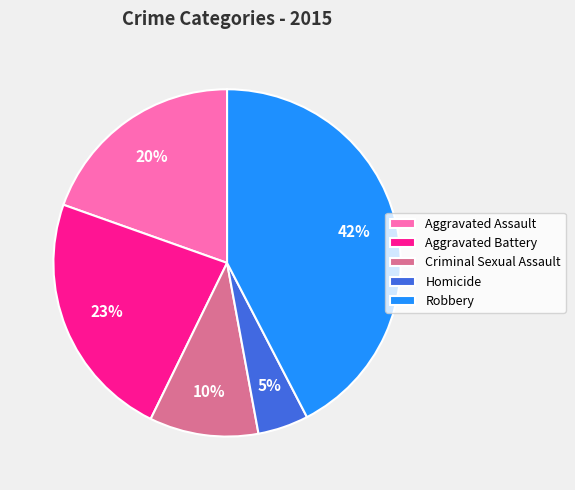

Do Aggravated Battery and Robbery together represent more than half of the pie?

Yes